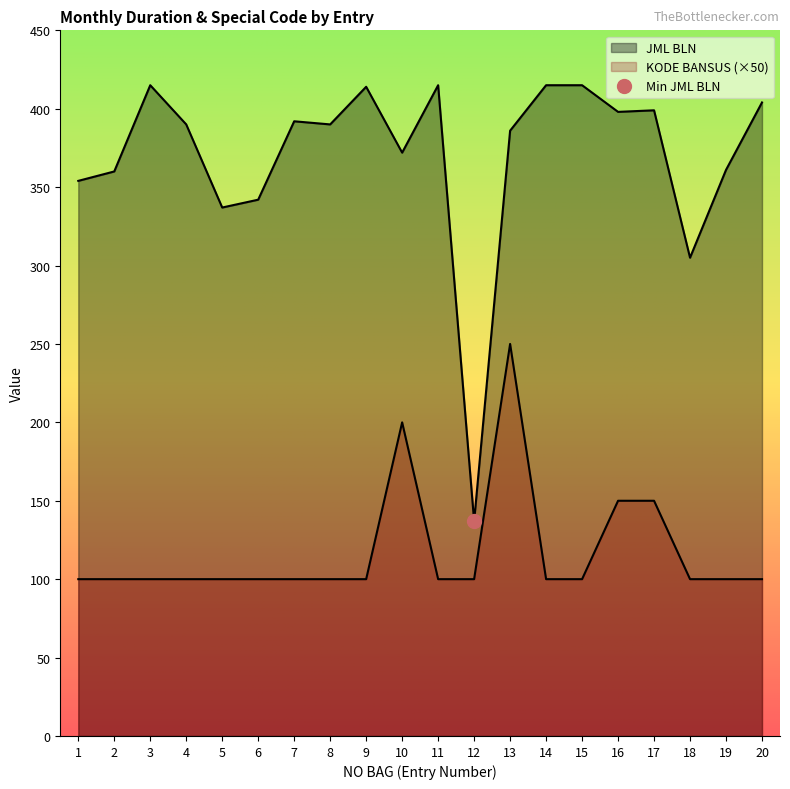

The value of JML BLN at 15 is 95. True or false?

False